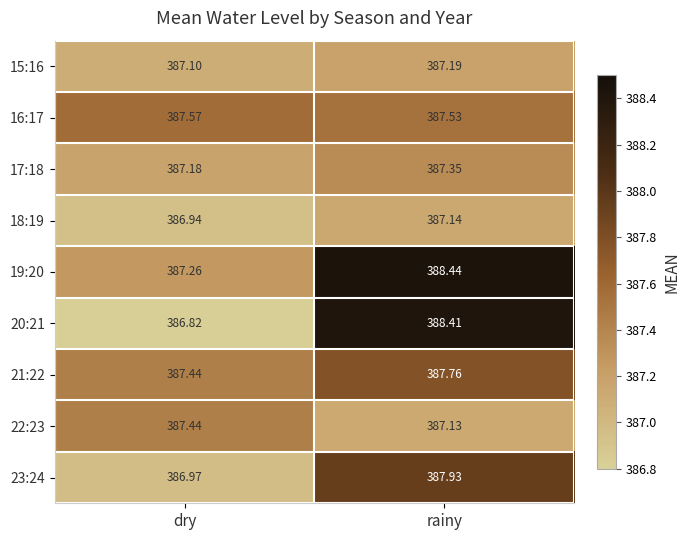

Where is 21:22 nearest to the value 387?

dry